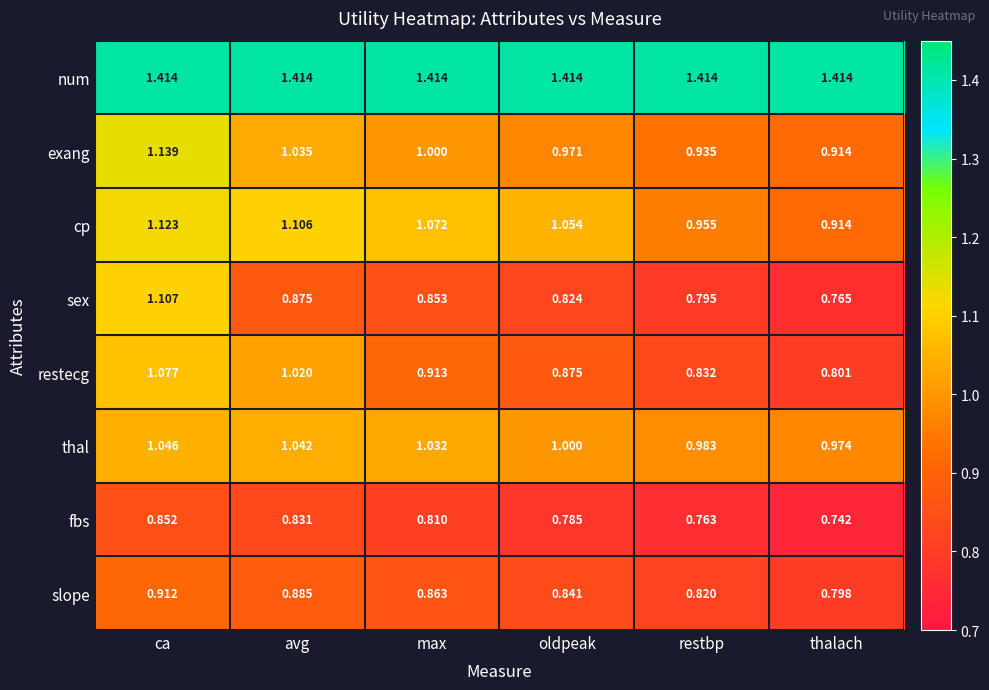

At avg, list the series in order from largest to smallest.

num, cp, thal, exang, restecg, slope, sex, fbs